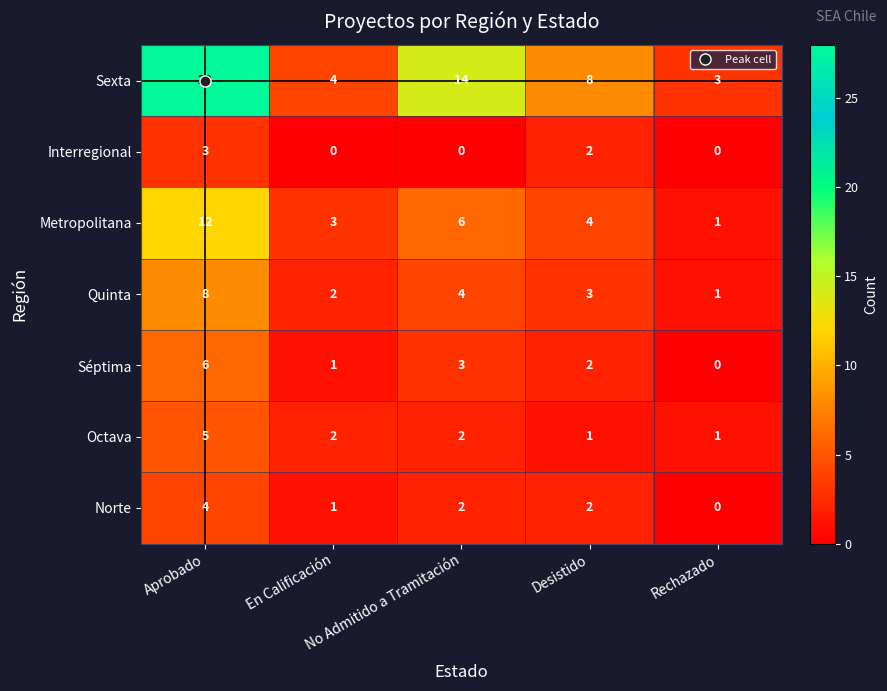

What is the total value across all series at Aprobado?

66